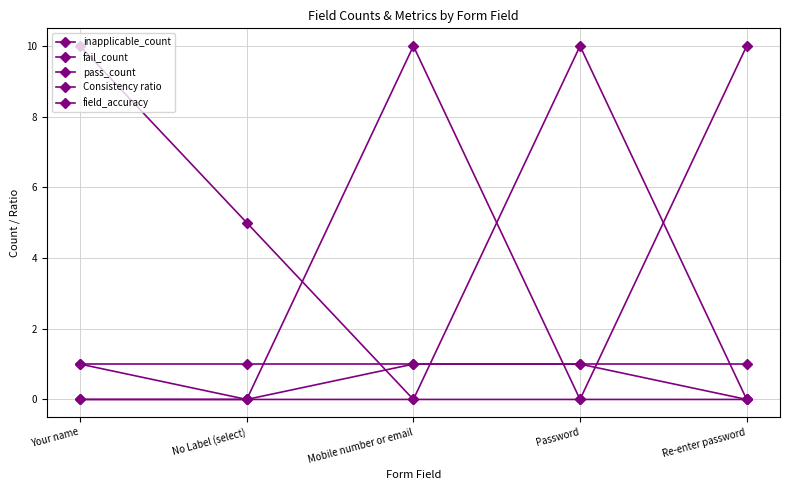

How many categories are shown in the chart?

5